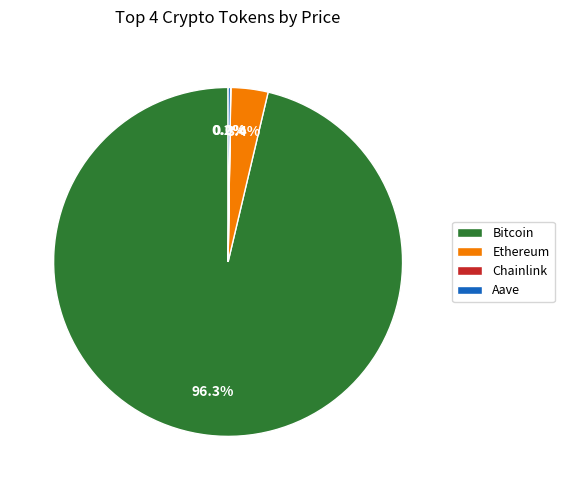

To the nearest percent, what percentage of the pie is Ethereum?

3%